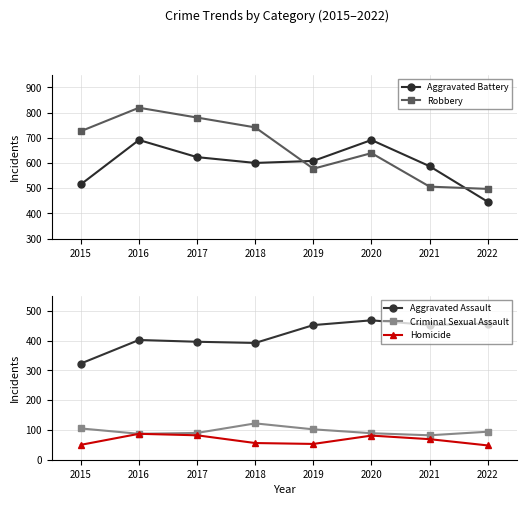

Between 2016 and 2017, which series saw the biggest shift?

Aggravated Battery